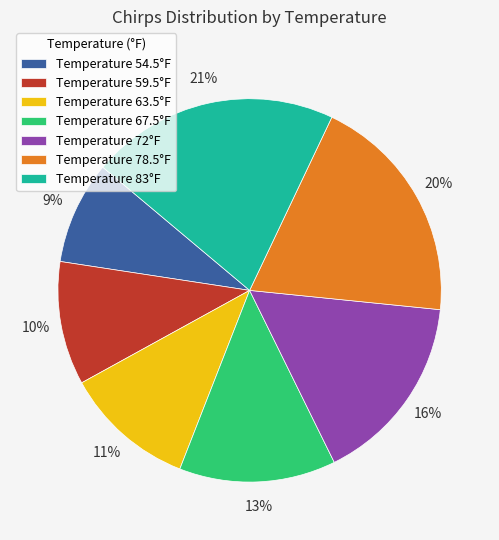

Rank the categories by value from highest to lowest.

Temperature 83°F, Temperature 78.5°F, Temperature 72°F, Temperature 67.5°F, Temperature 63.5°F, Temperature 59.5°F, Temperature 54.5°F